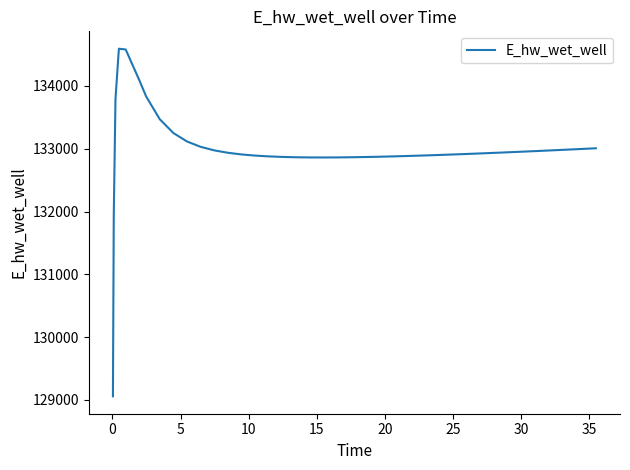

What is the smallest value displayed?

129057.2